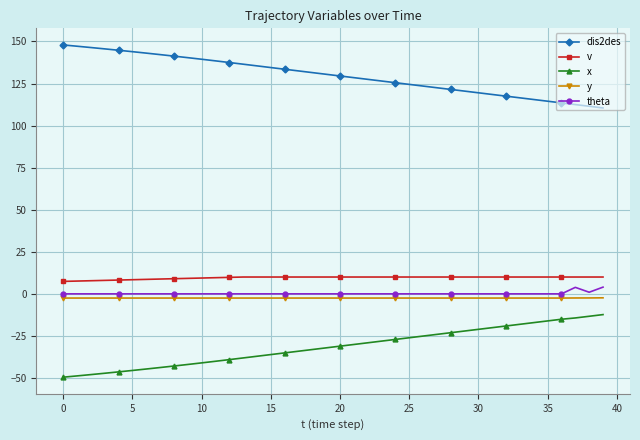

Which series has the largest total across all categories?

dis2des